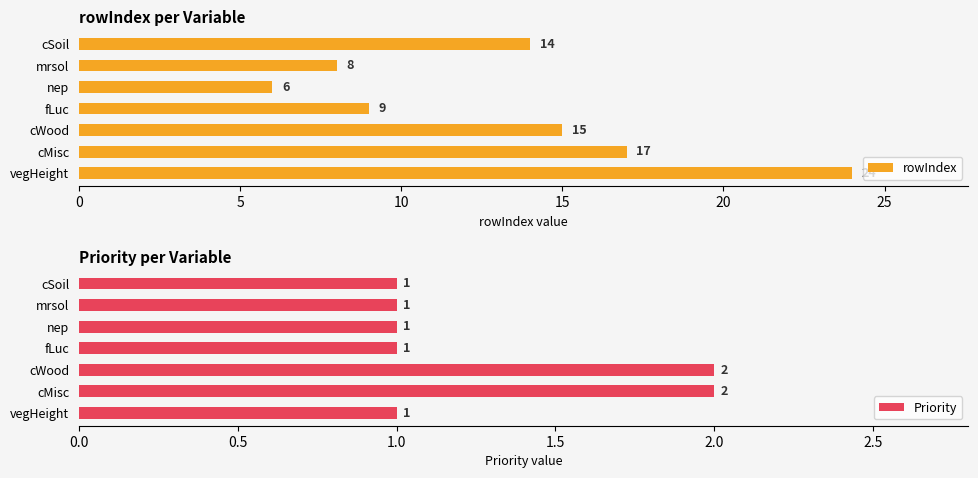

List the labels in order of rowIndex value, largest first.

vegHeight, cMisc, cWood, cSoil, fLuc, mrsol, nep